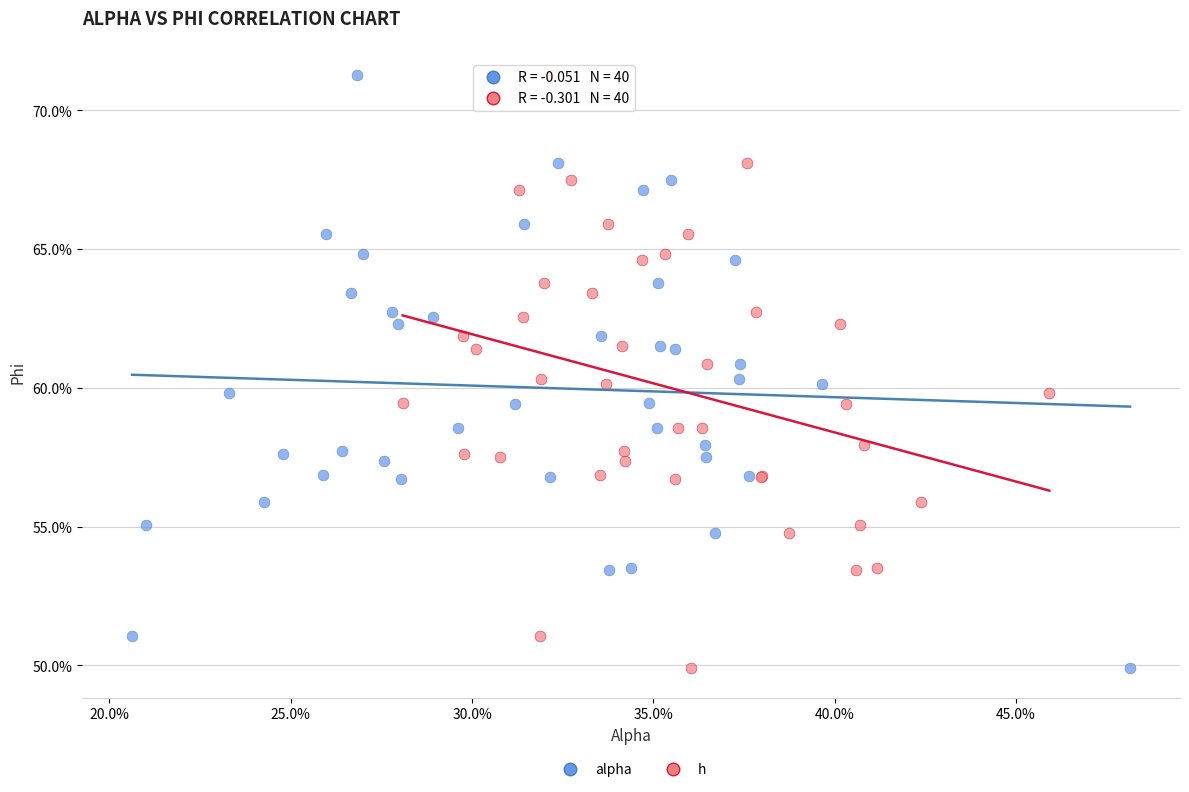

What are all the series names shown in the legend?

alpha, h